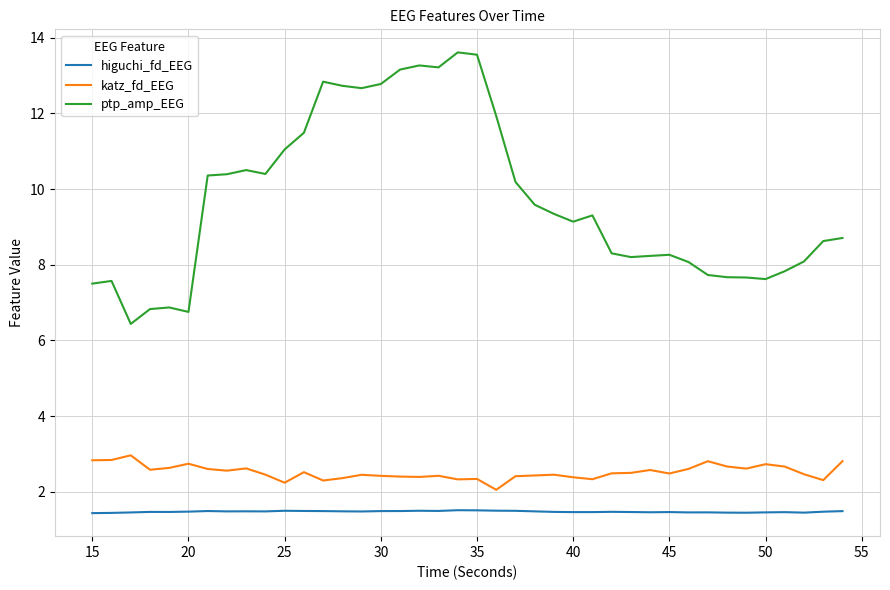

Which series has the largest total across all categories?

ptp_amp_EEG